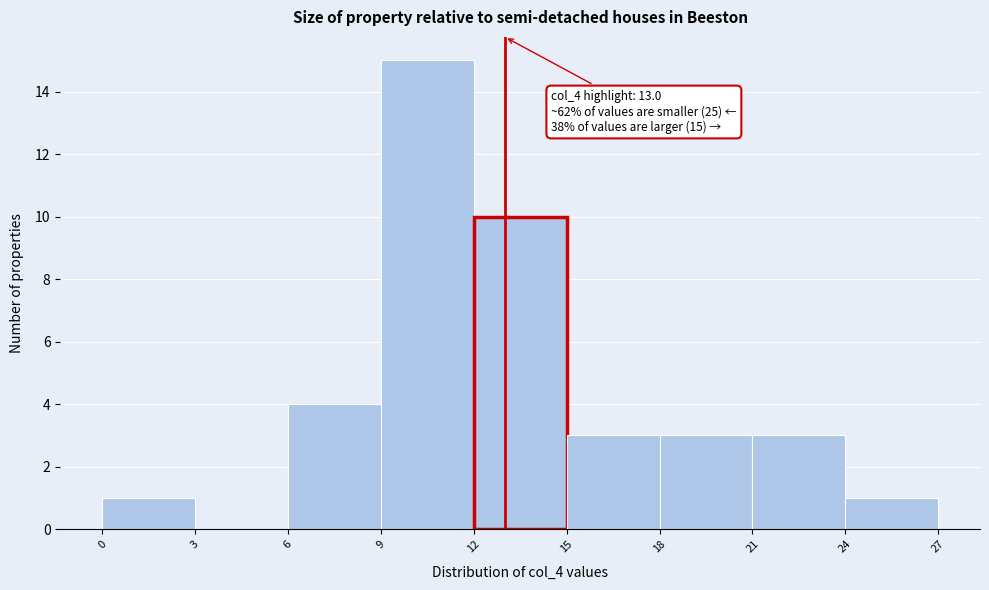

Over which range of the x-axis is the bar tallest?

9 to 12